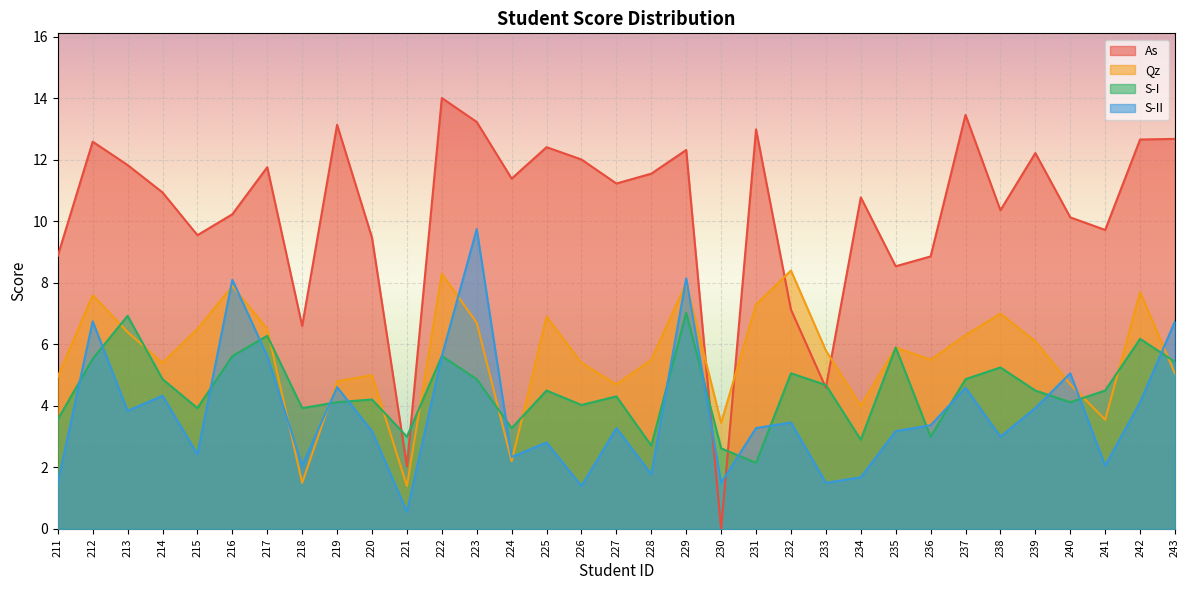

At which category does Qz reach its first local valley?

214